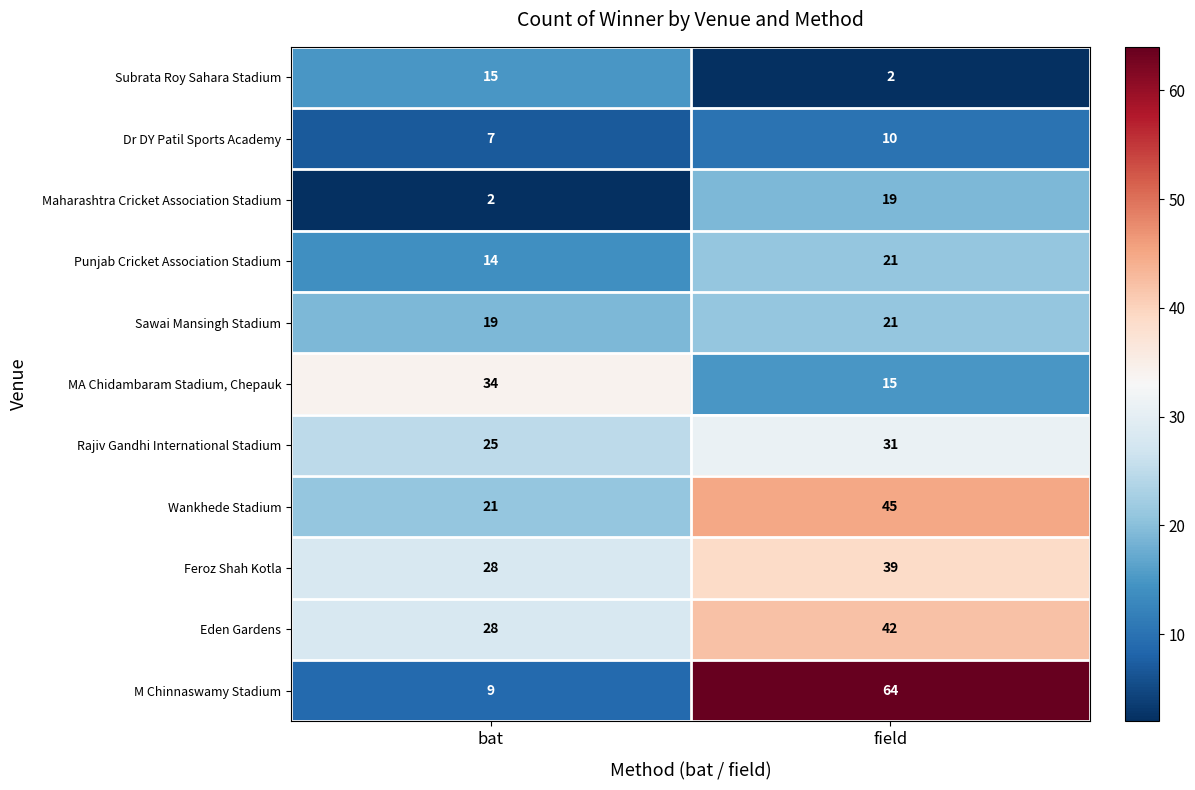

What is the sum of the Eden Gardens values at field and bat?

70